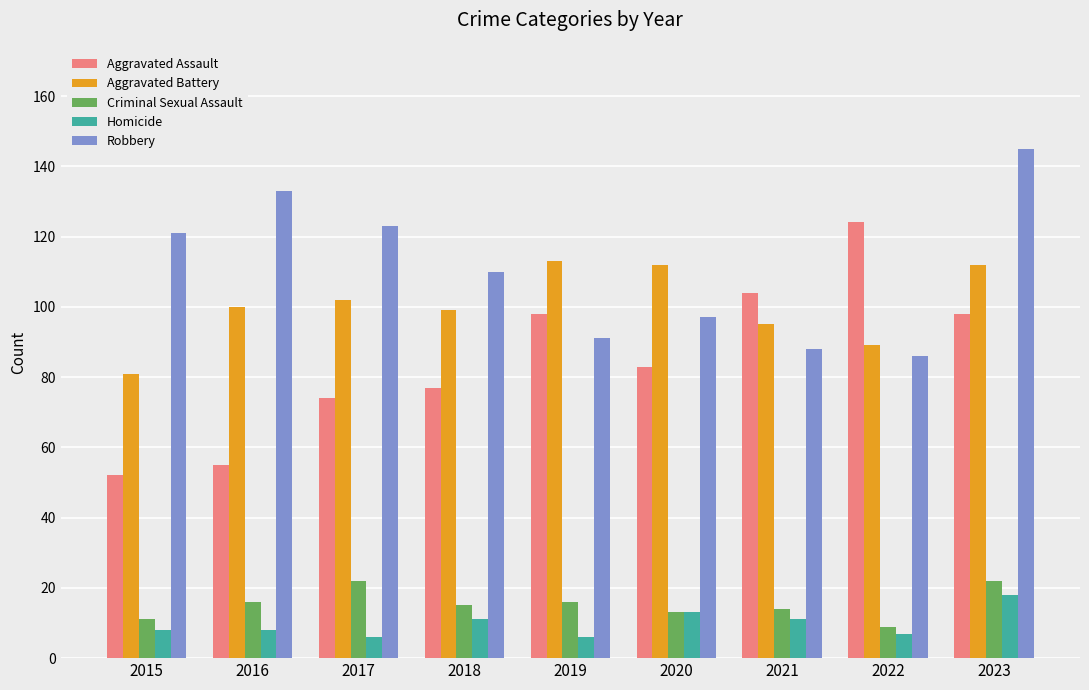

What is the smallest value displayed?

6